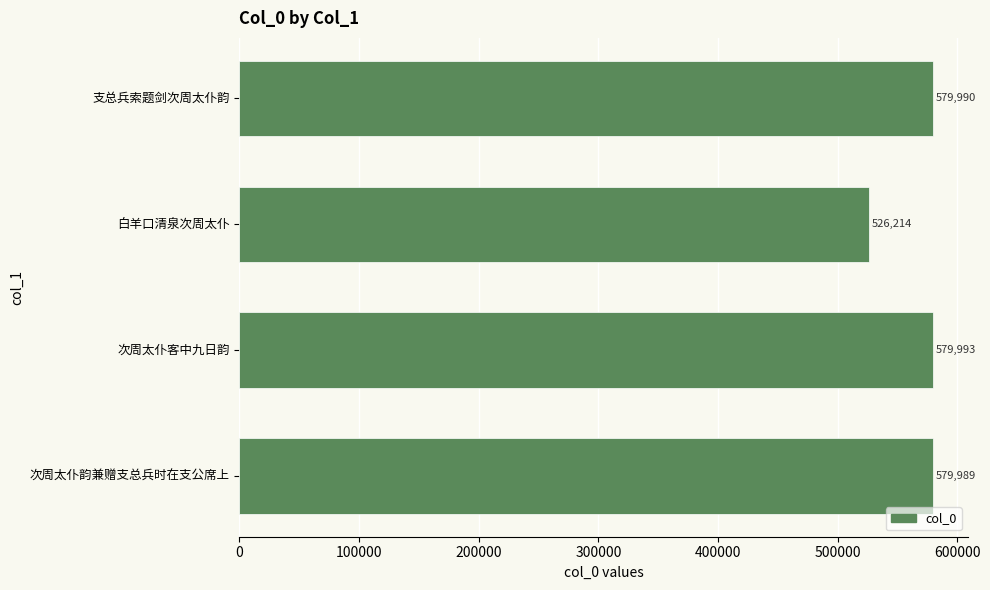

At which label is the value closest to 553103?

次周太仆韵兼赠支总兵时在支公席上